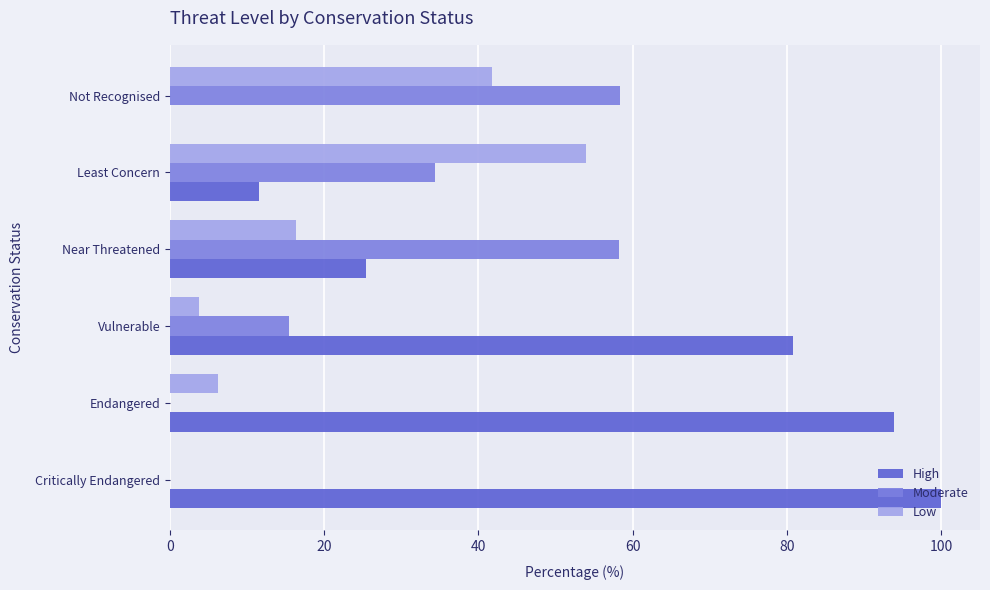

What is the total value across all series at Near Threatened?

100.0